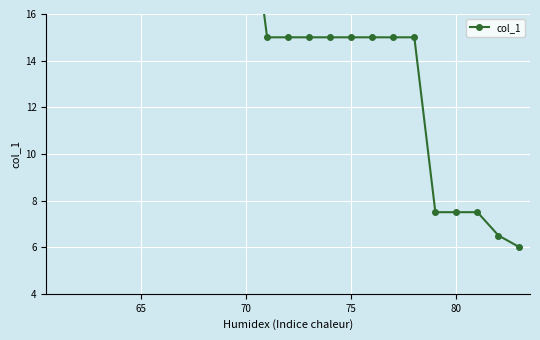

How many lines are shown in the chart?

1